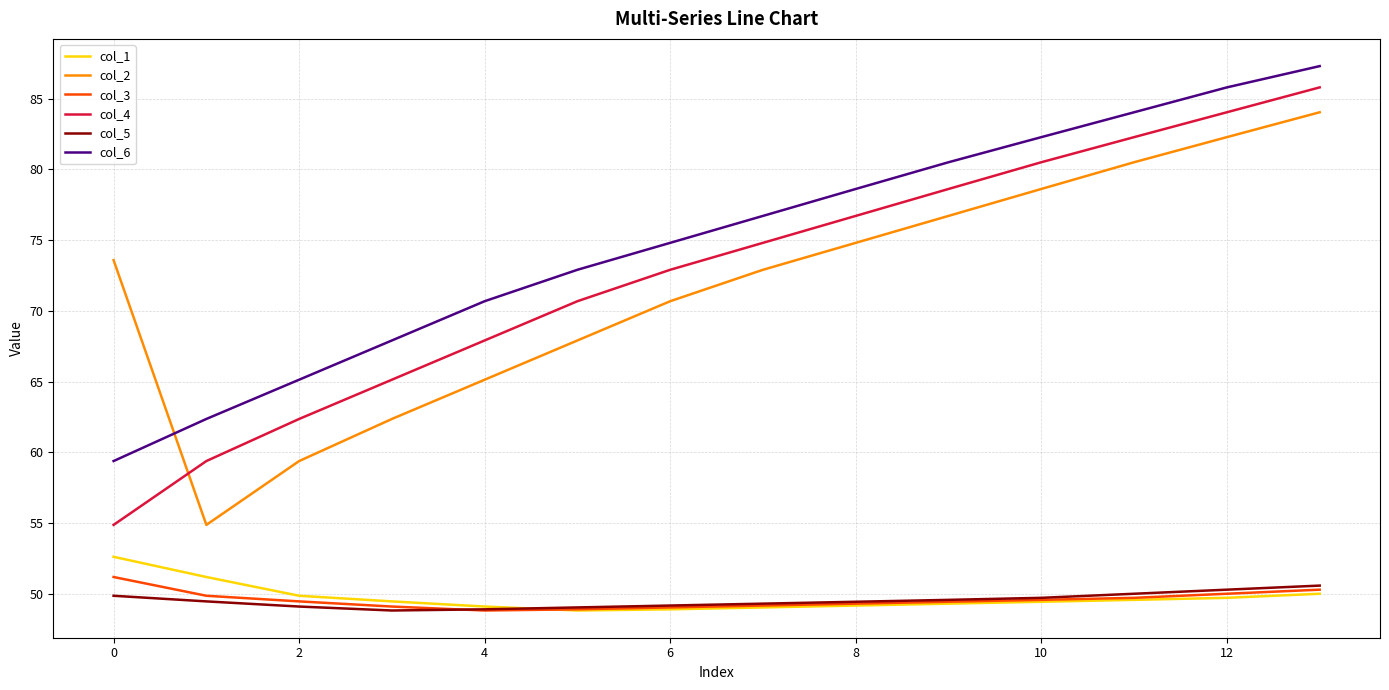

Which series ends up on top after the final intersection of col_6 and col_2?

col_6